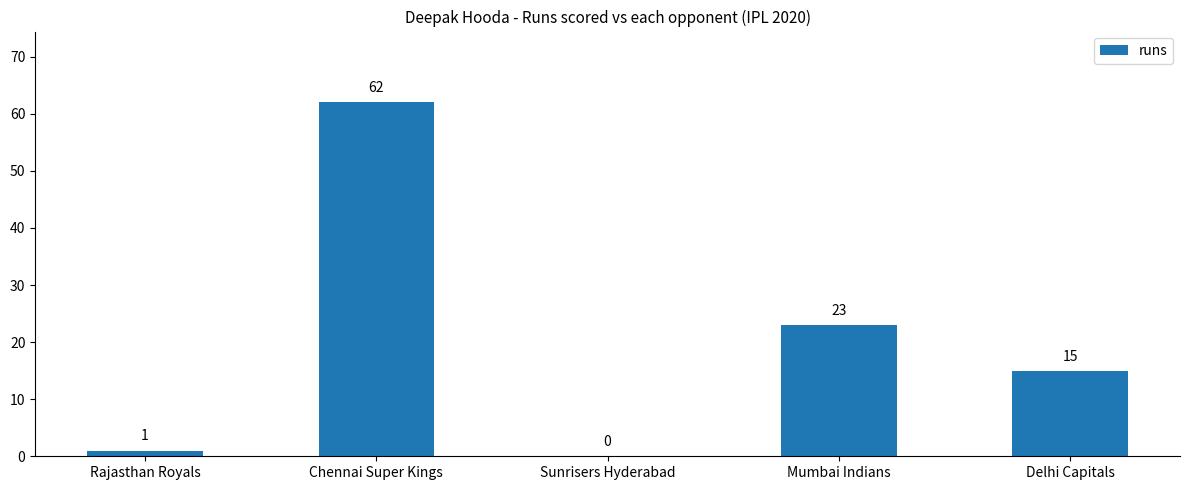

The chart shows a value of 37 at Chennai Super Kings. True or false?

False